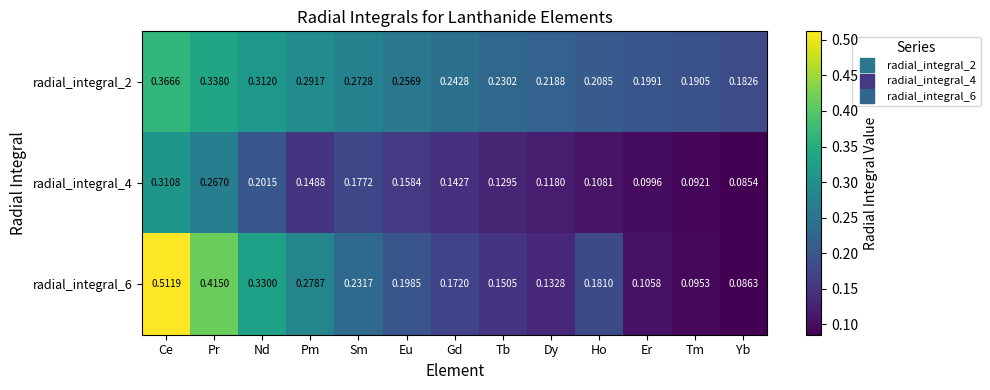

Which category has the highest value in the radial_integral_2 series?

Ce